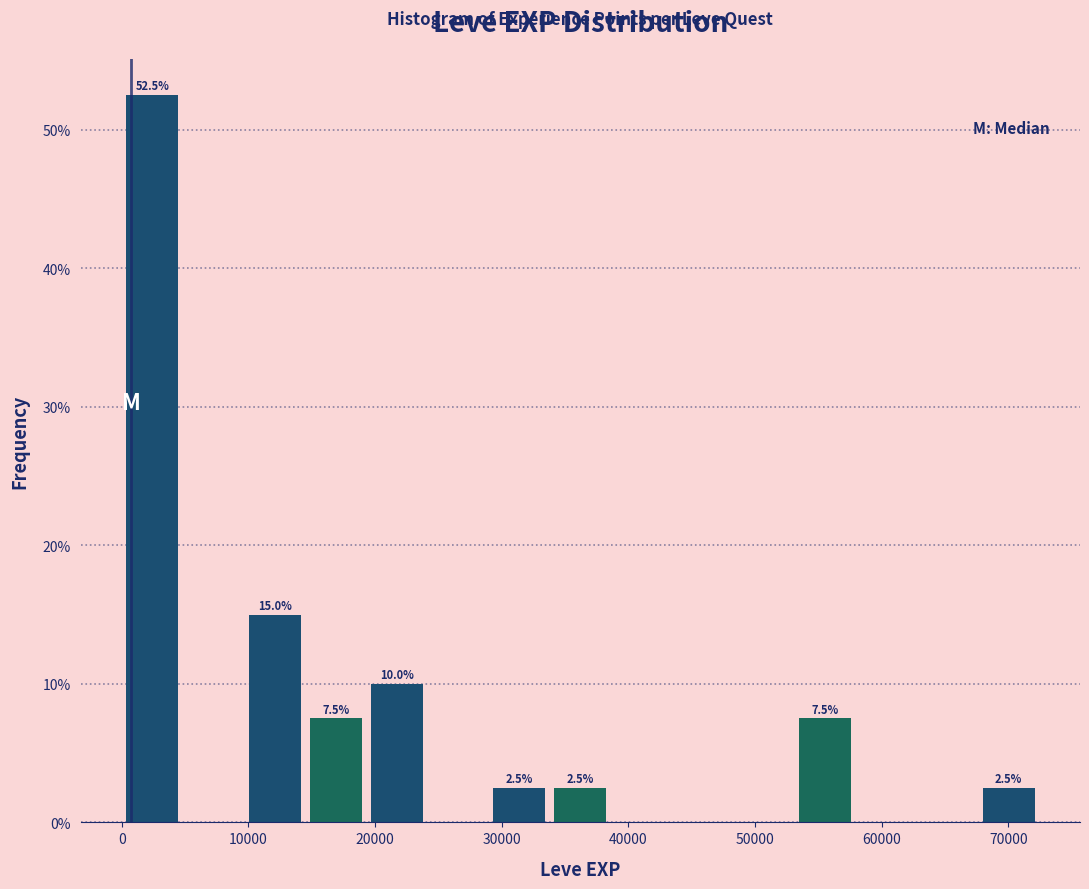

Which range on the x-axis has the tallest bar?

0 to 5000